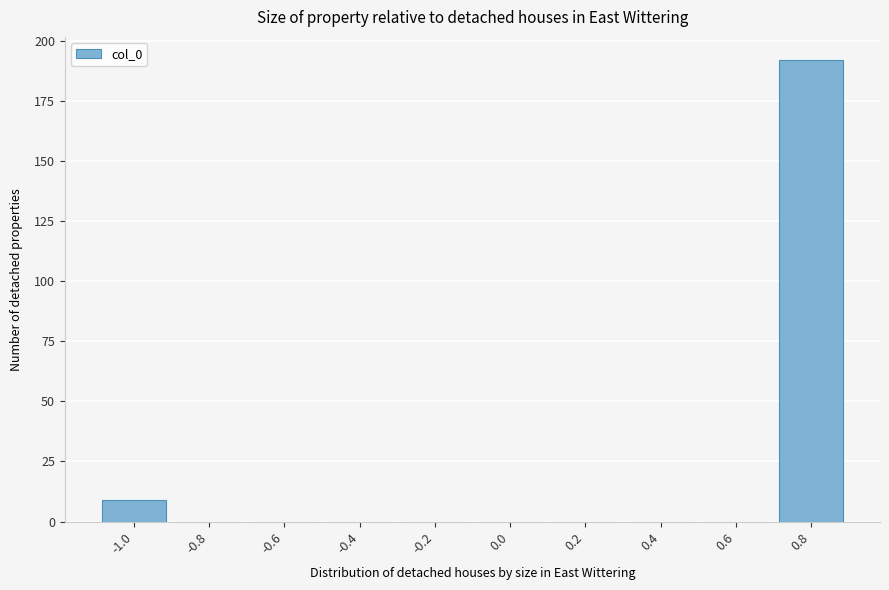

Reading right to left, list all the values displayed in this chart.

0.8=192	0.6=0	0.4=0	0.2=0	0.0=0	-0.2=0	-0.4=0	-0.6=0	-0.8=0	-1.0=9